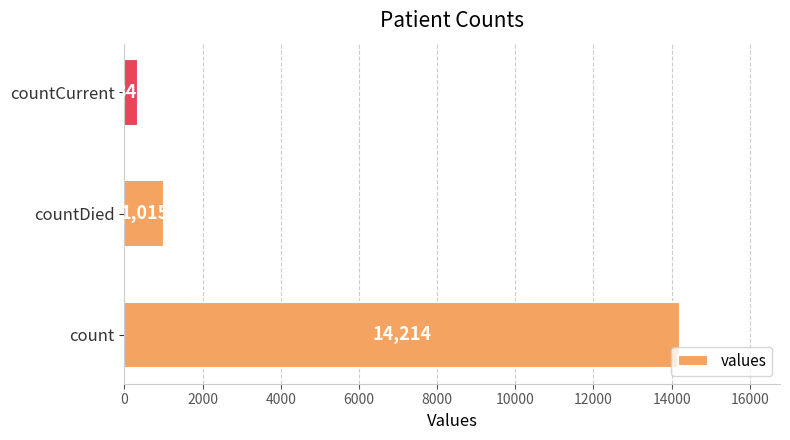

How many bars are there in total?

3